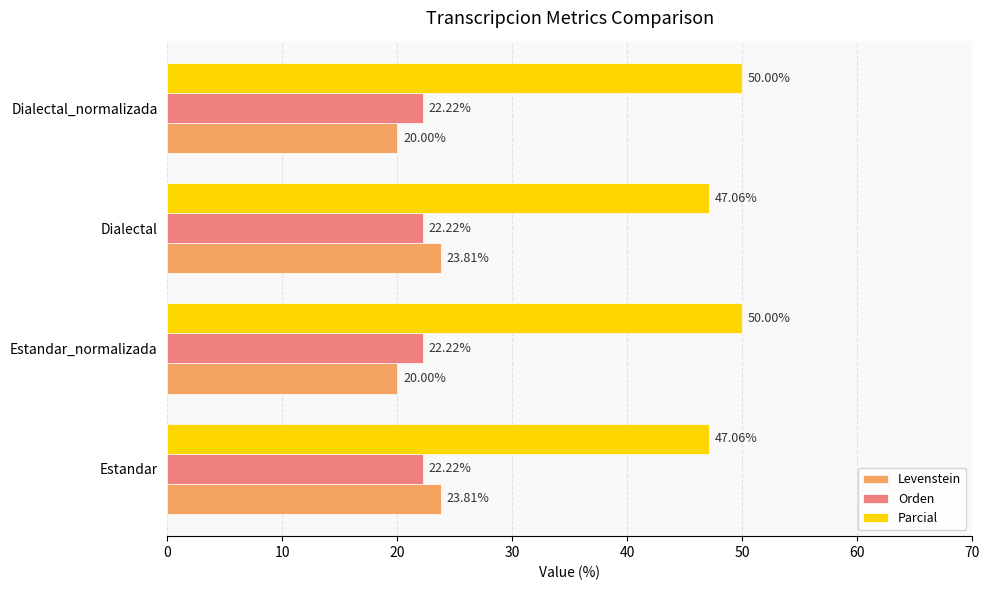

List the series in order of their peak value, lowest first.

Orden, Levenstein, Parcial